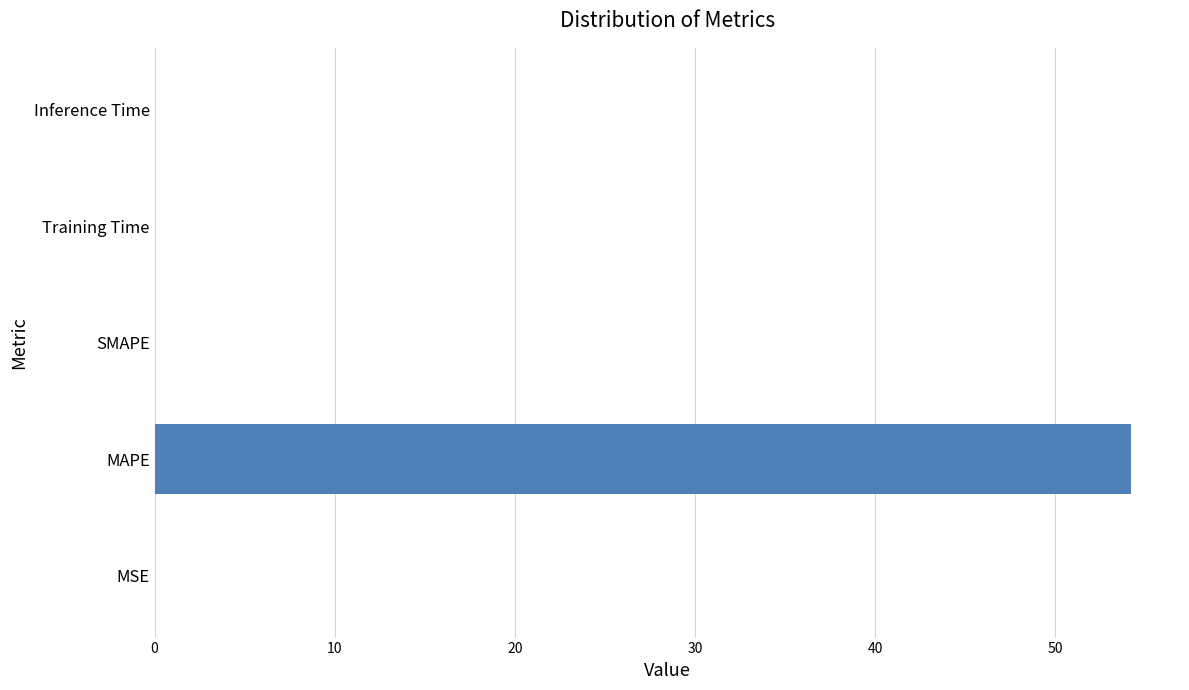

Are the bars horizontal?

Yes